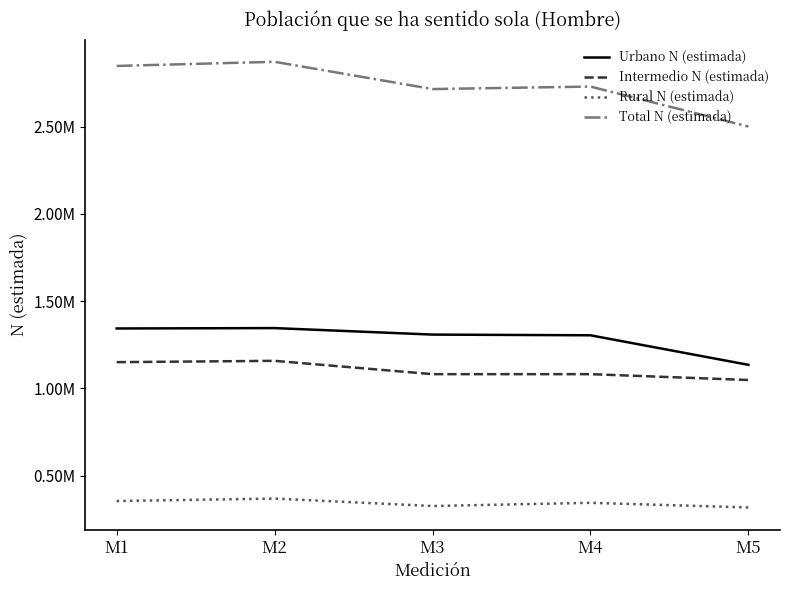

How many interior local valleys does the Total N (estimada) series have?

1